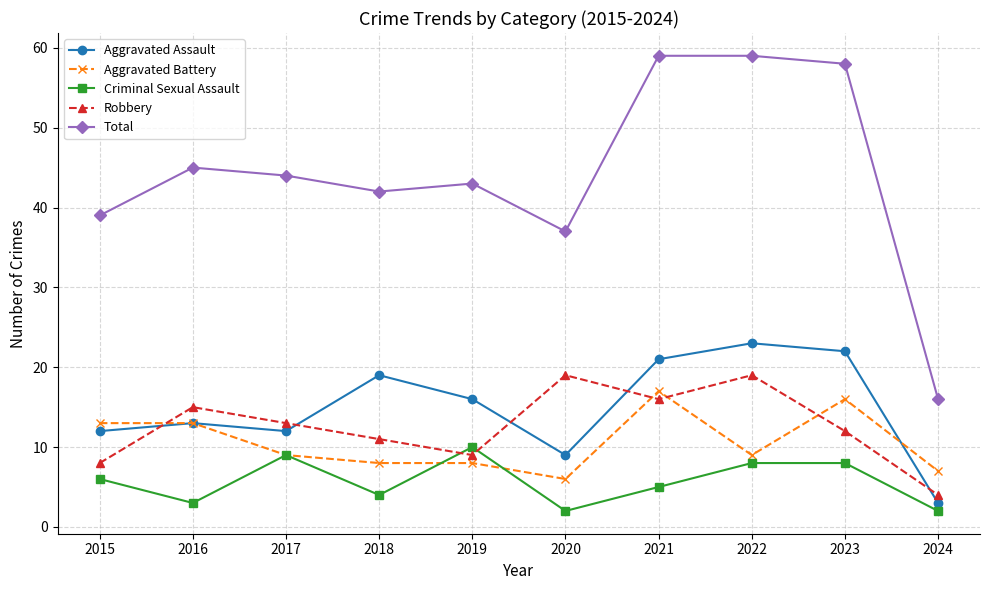

What are all the series names shown in the legend?

Aggravated Assault, Aggravated Battery, Criminal Sexual Assault, Robbery, Total